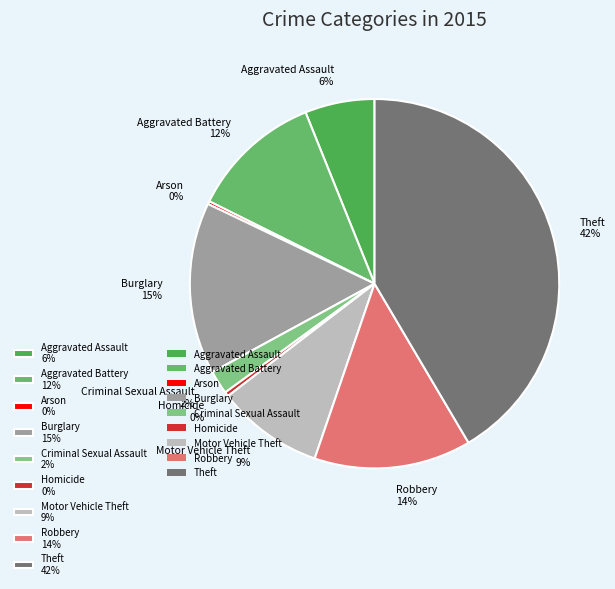

Does any single category account for the majority?

No